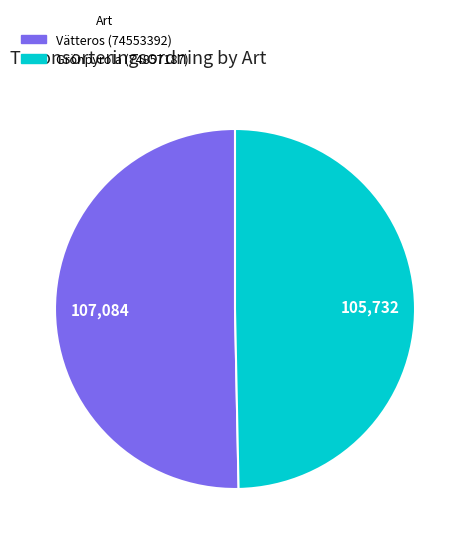

Is the sum of Grönpyrola (74857187) and Vätteros (74553392) greater than half?

Yes